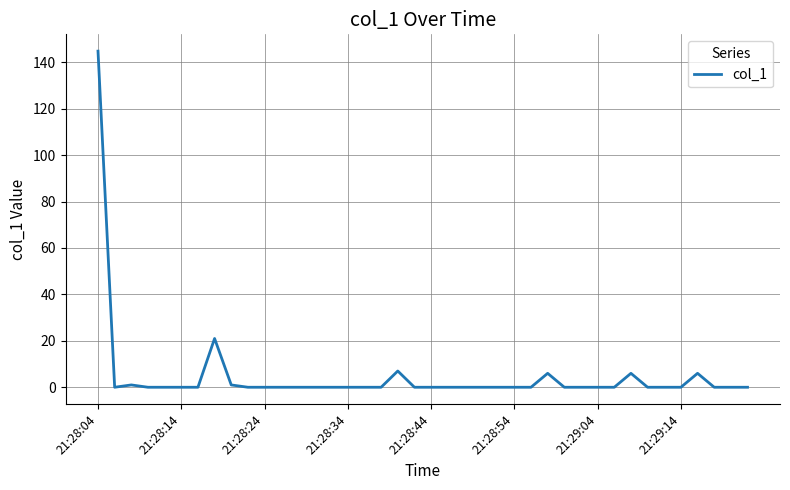

Count the number of categories in the chart.

40